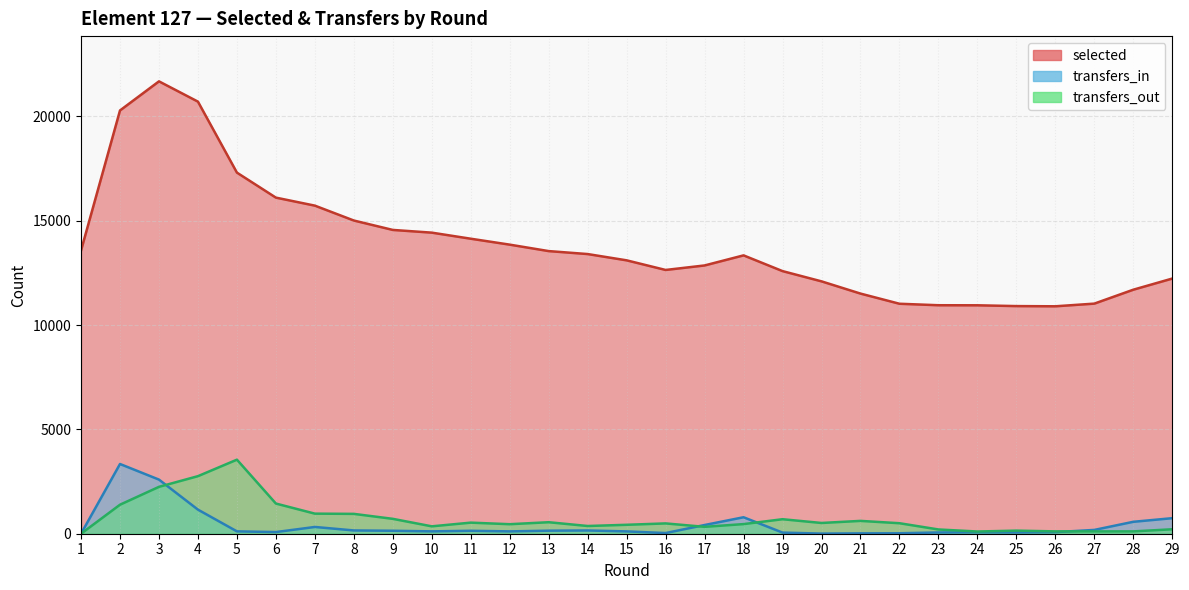

At which category does selected reach its first local peak?

3